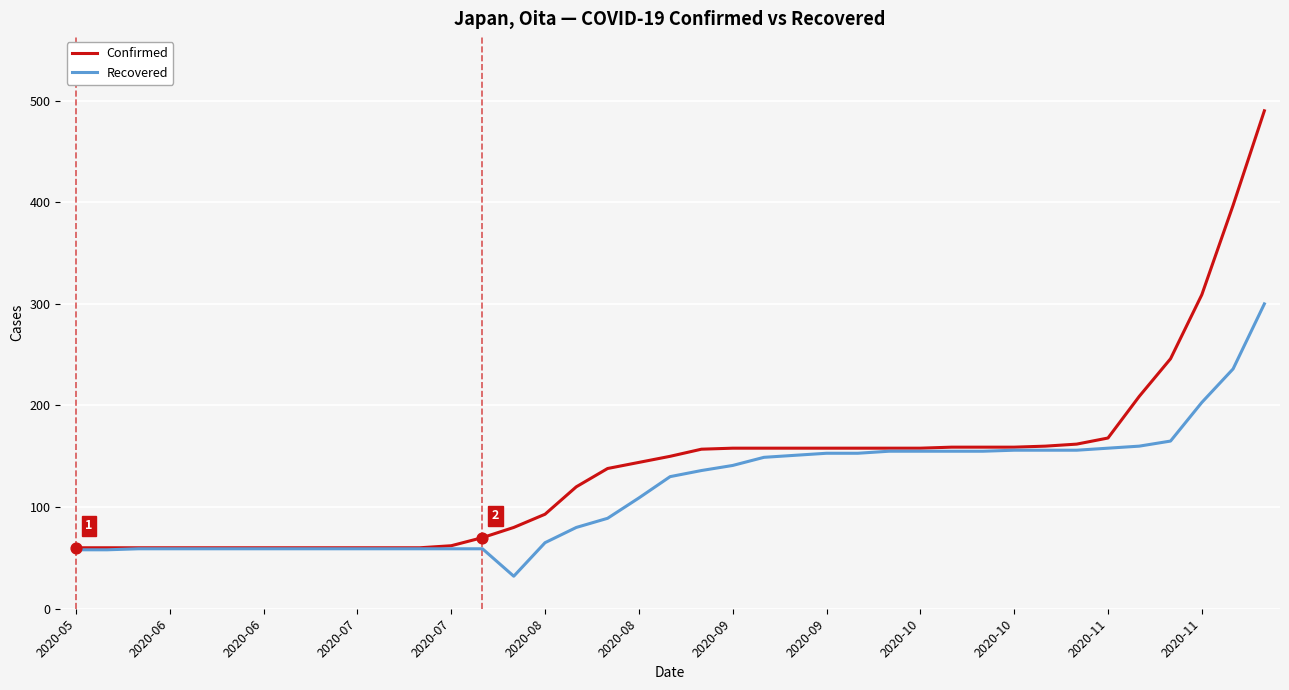

What are all the series names shown in the legend?

Confirmed, Recovered